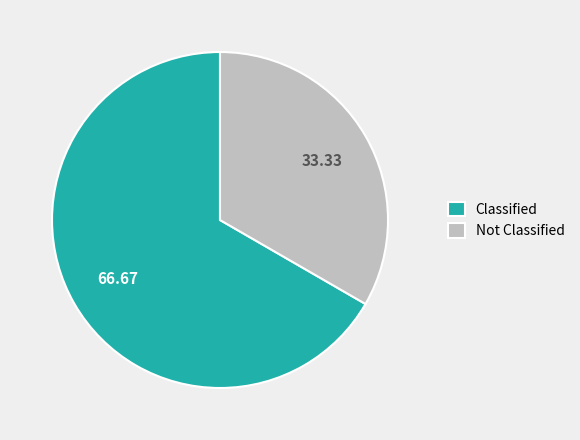

Rank the categories by value from lowest to highest.

Not Classified, Classified